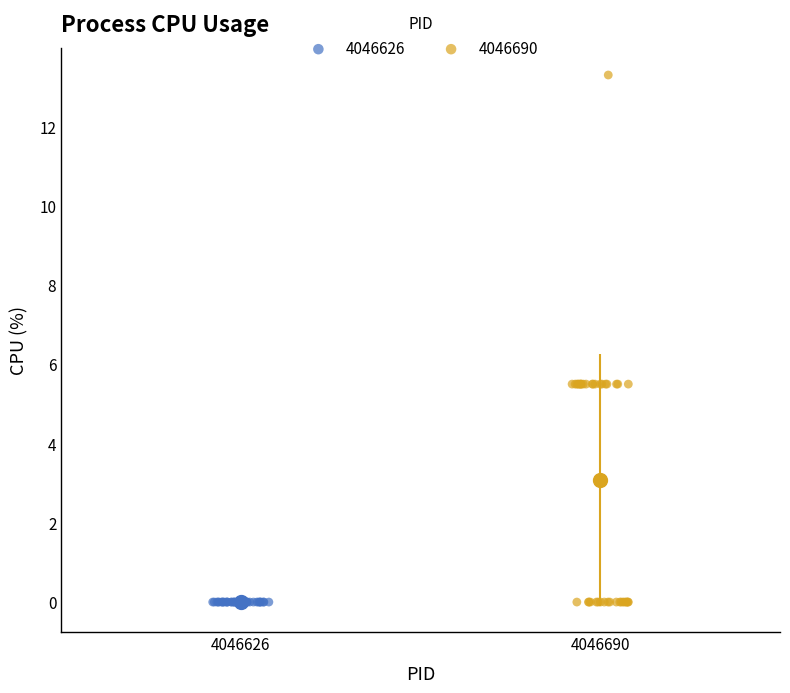

Which series reaches the maximum Y coordinate?

4046690